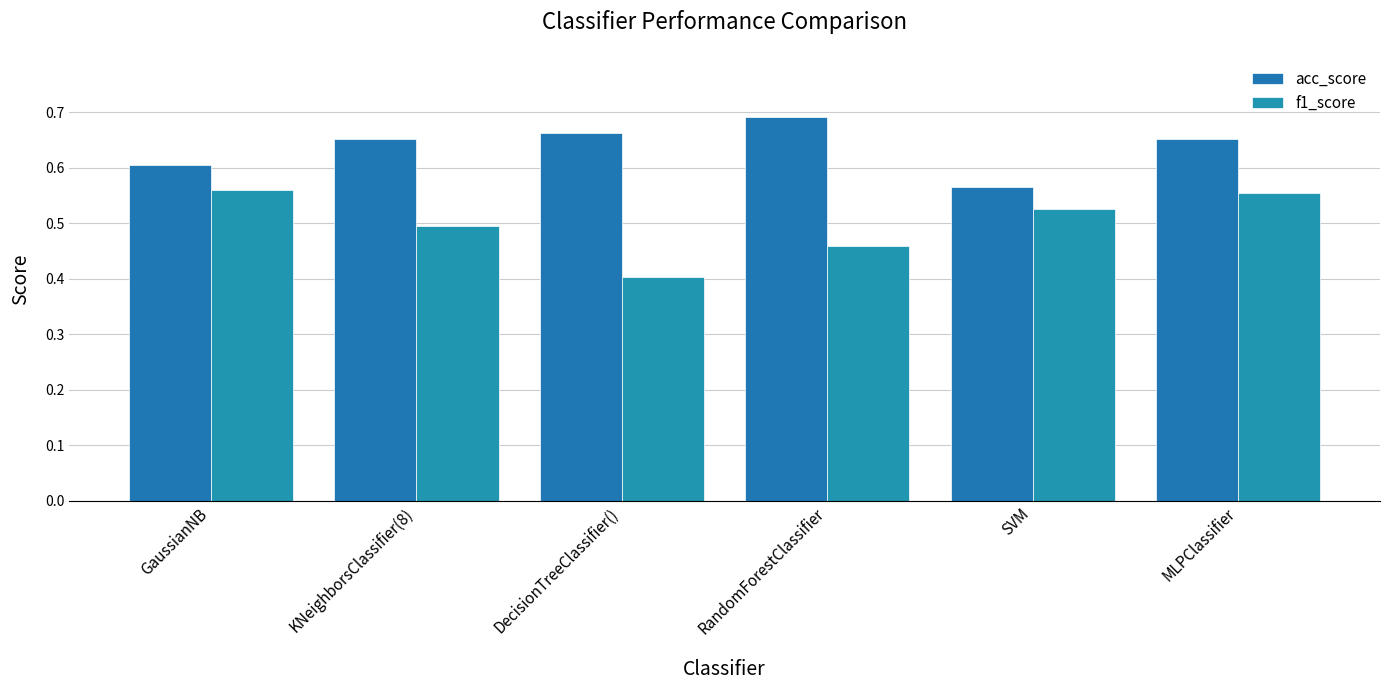

What is the difference between the maximum and minimum values in the acc_score series?

0.1